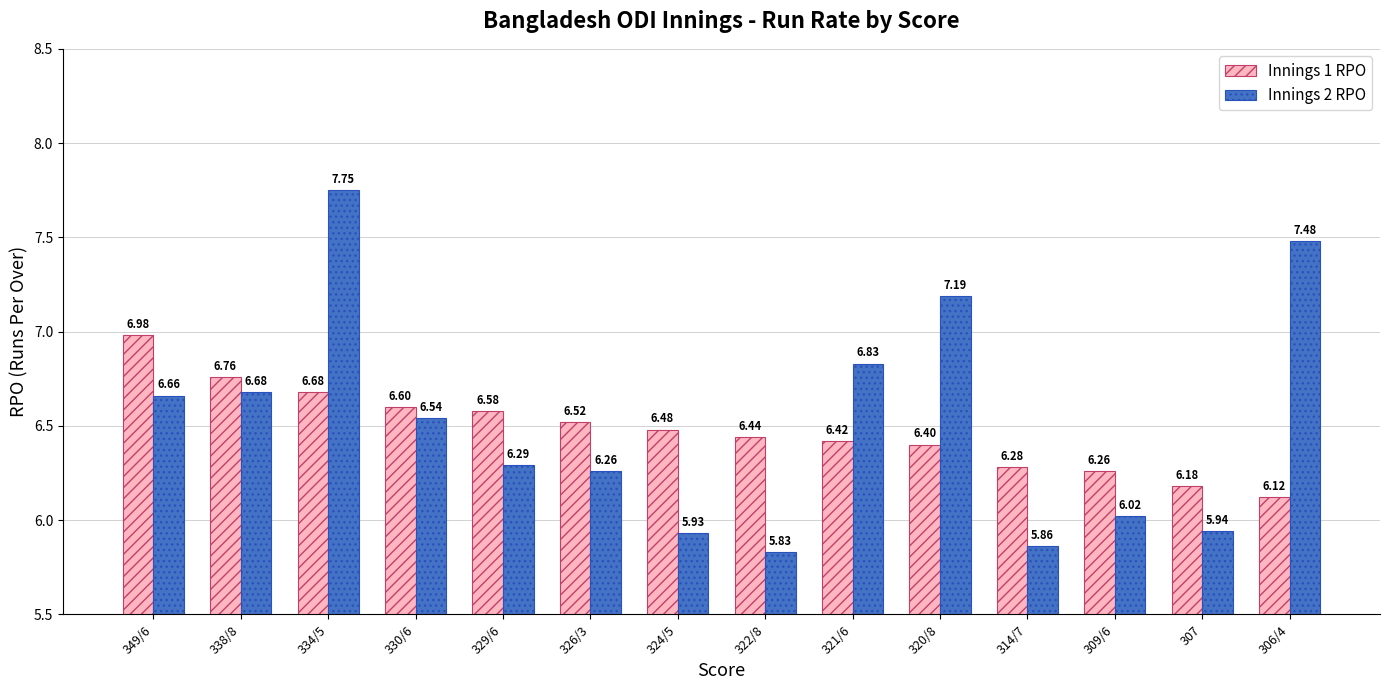

At which category is the sum across all series the highest?

334/5